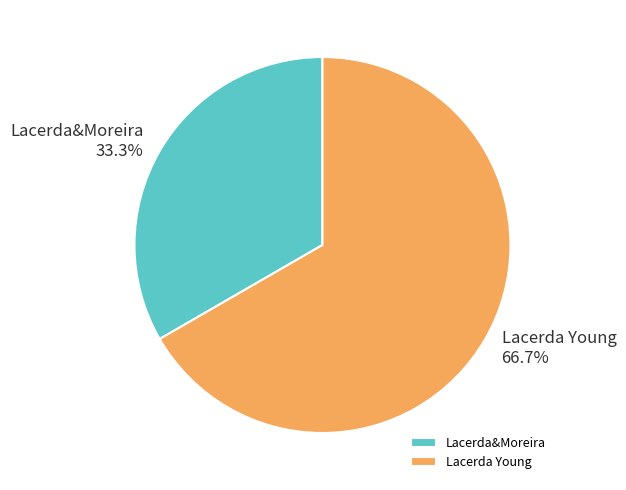

Which category has the biggest portion of the pie?

Lacerda Young